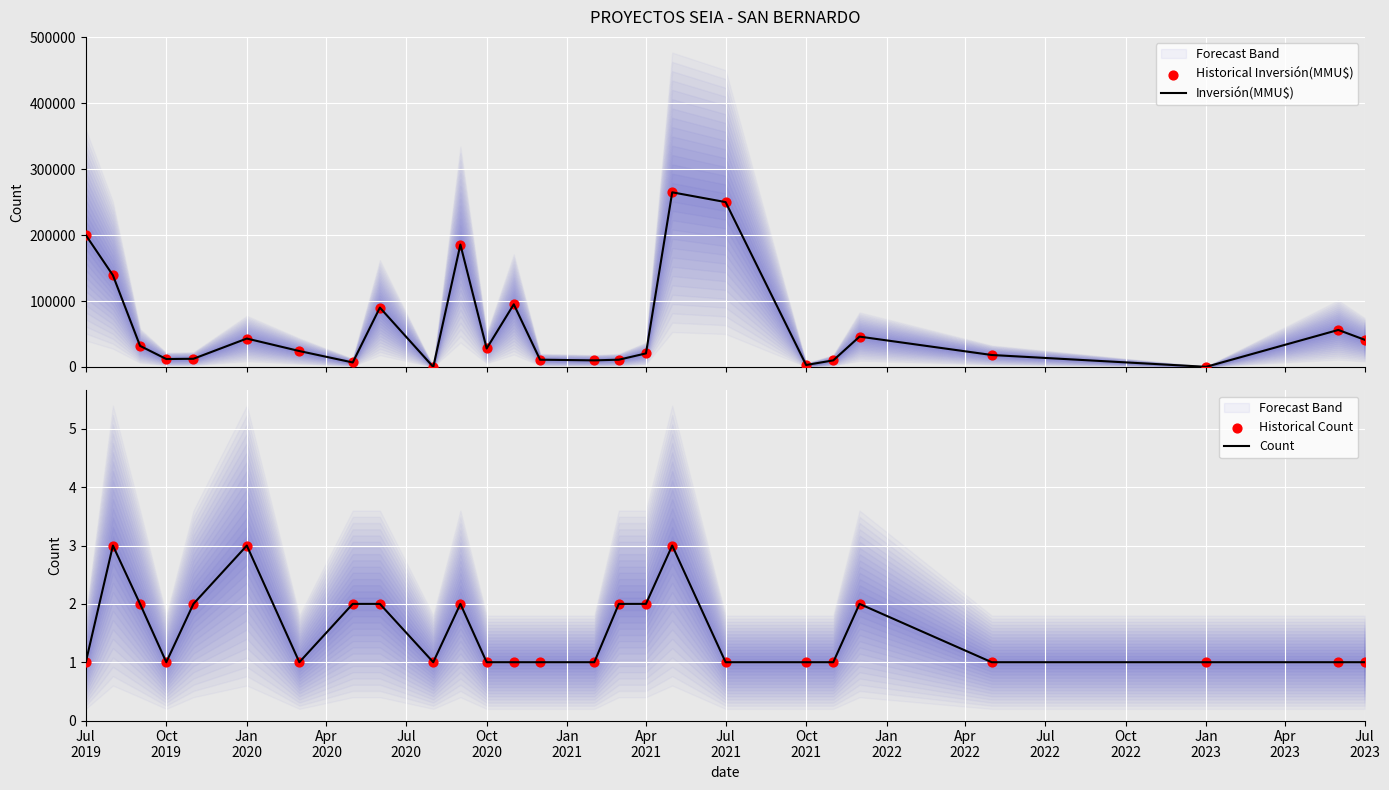

Which series has the largest Y range (max minus min)?

Inversión(MMU$)